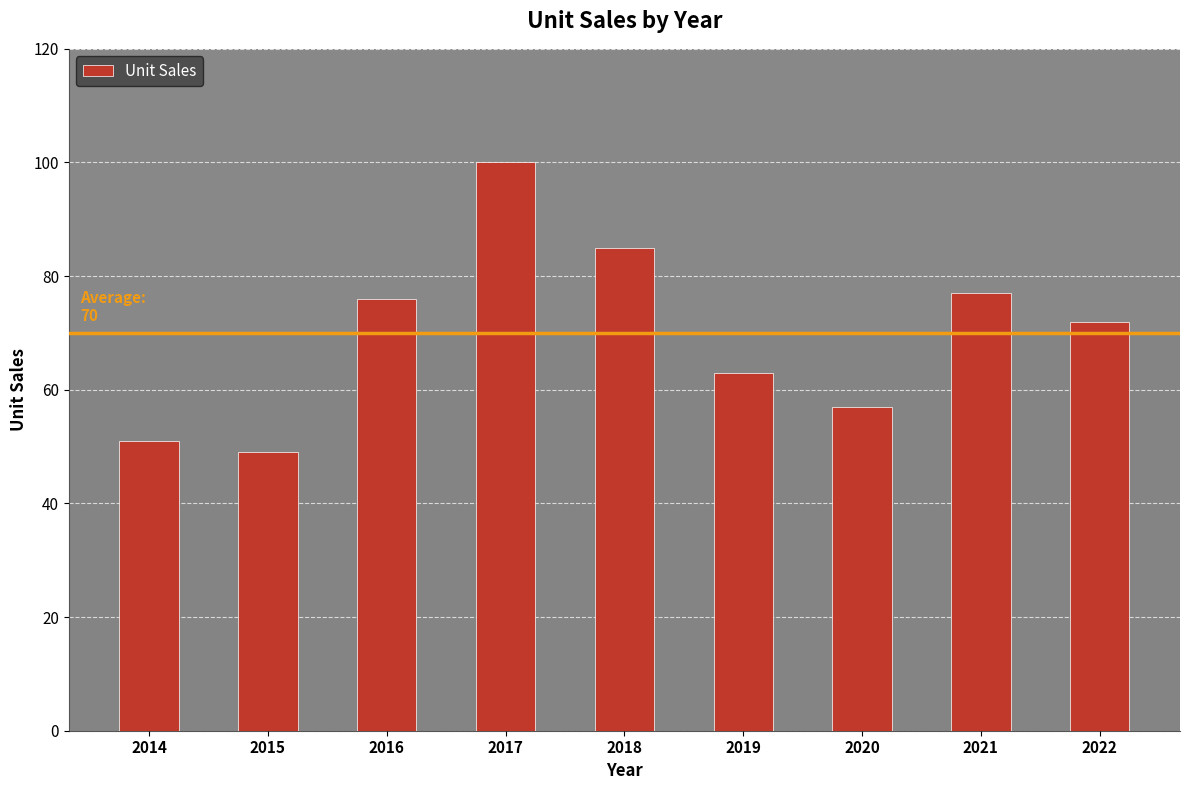

Between 2022 and 2021, which is larger?

2021